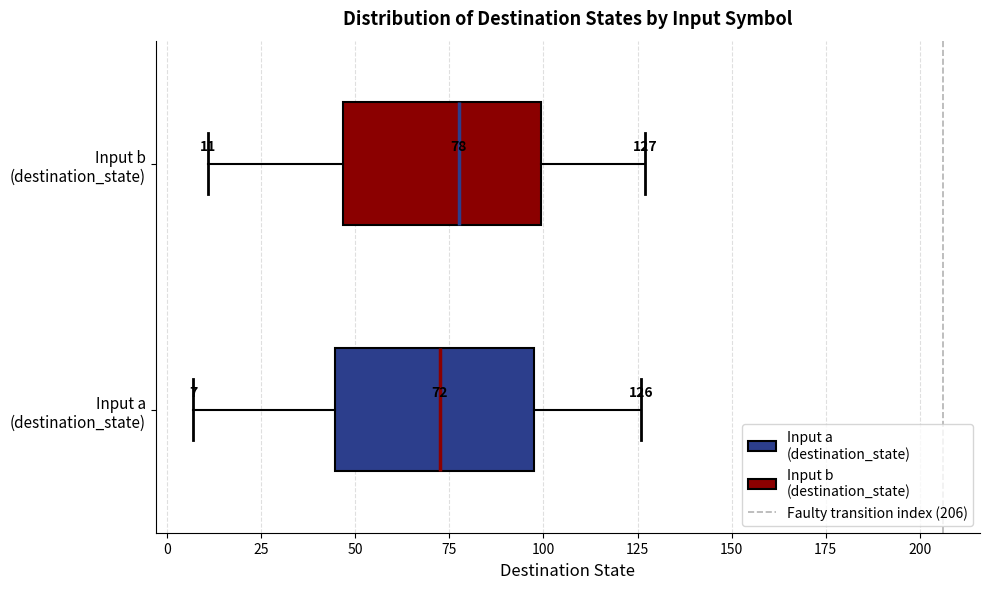

Which box's median line is the furthest to the left?

Input a (destination_state)